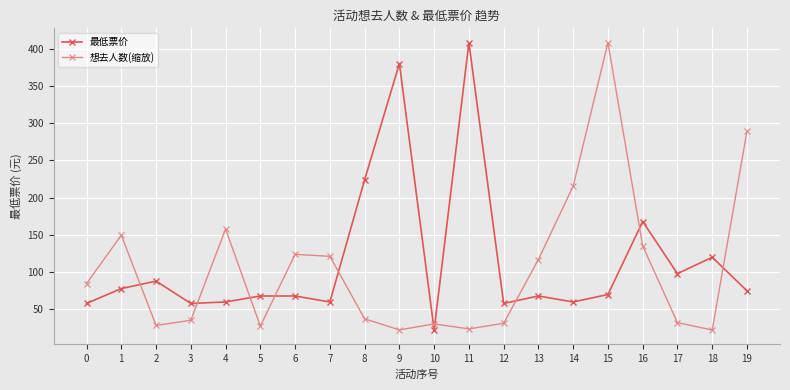

What is the highest value of the 想去人数(缩放) series?

408.0